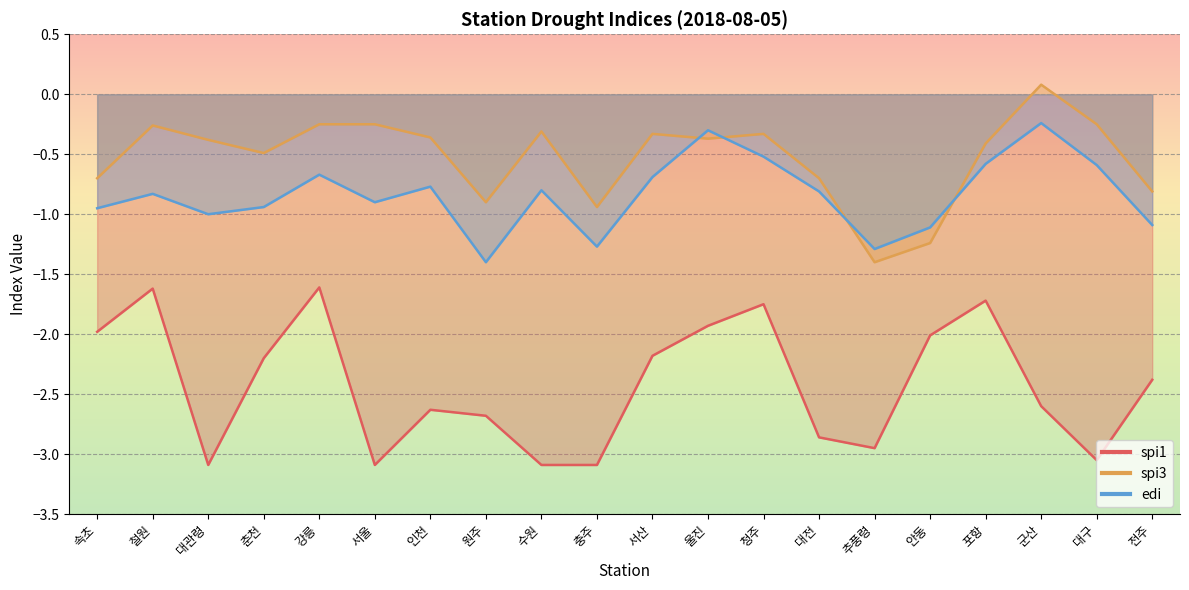

At how many categories does at least one series exceed -1?

18